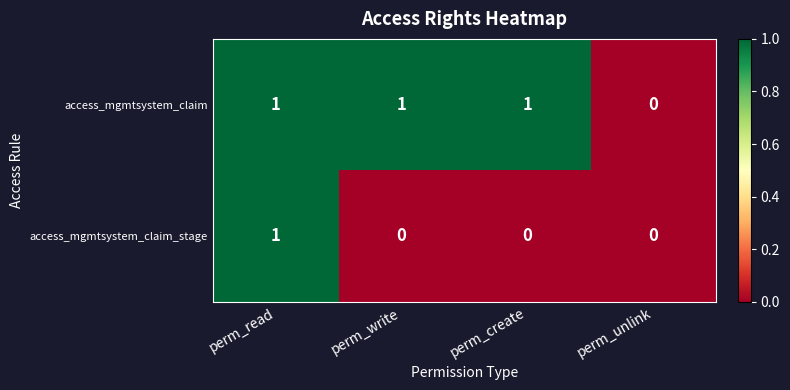

What is the sum of all access_mgmtsystem_claim values?

3